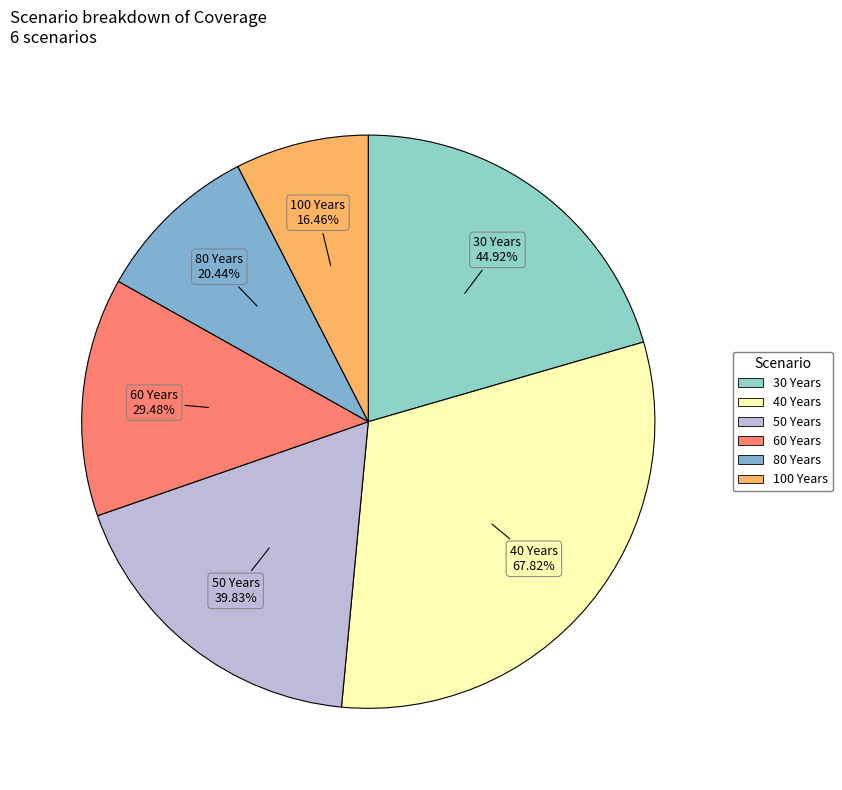

Is there any slice that represents more than half of the pie?

No